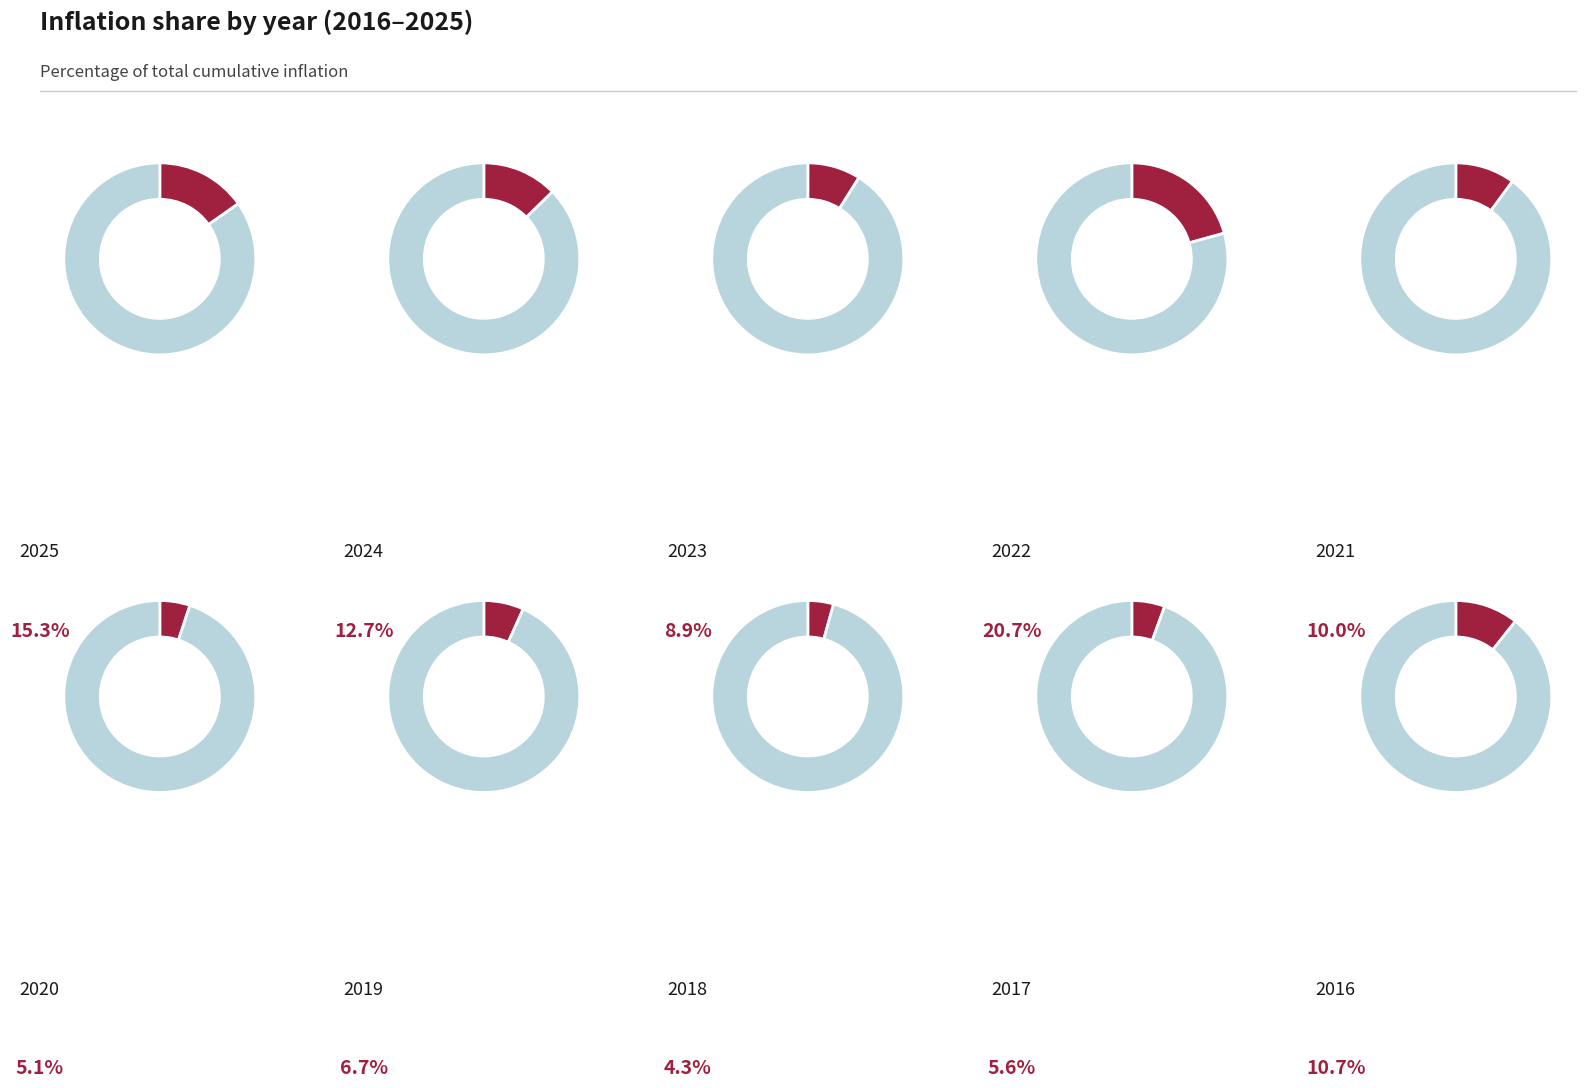

What is the largest slice in the pie chart?

2022